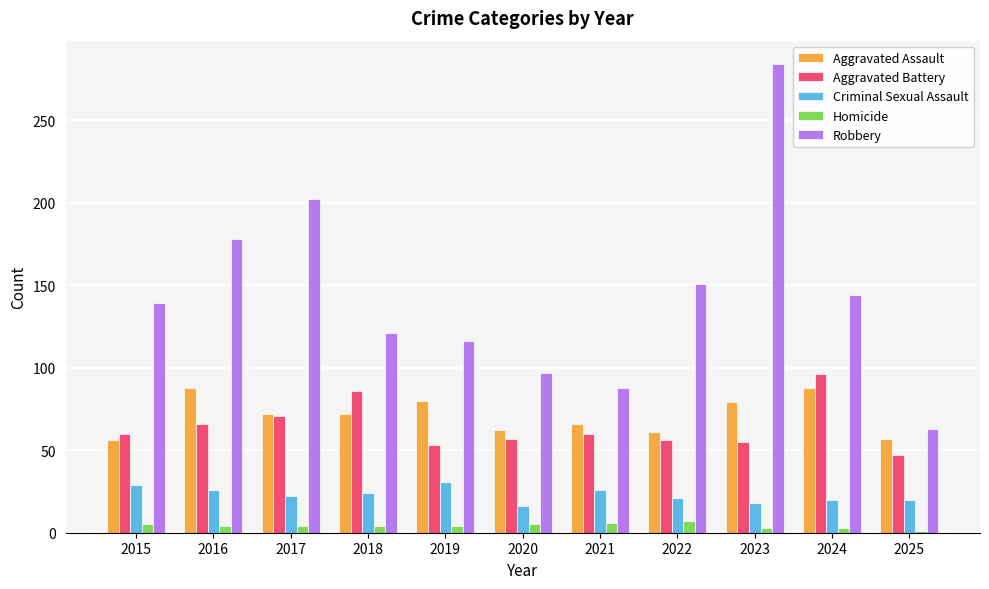

Which series has the largest range (max minus min)?

Robbery